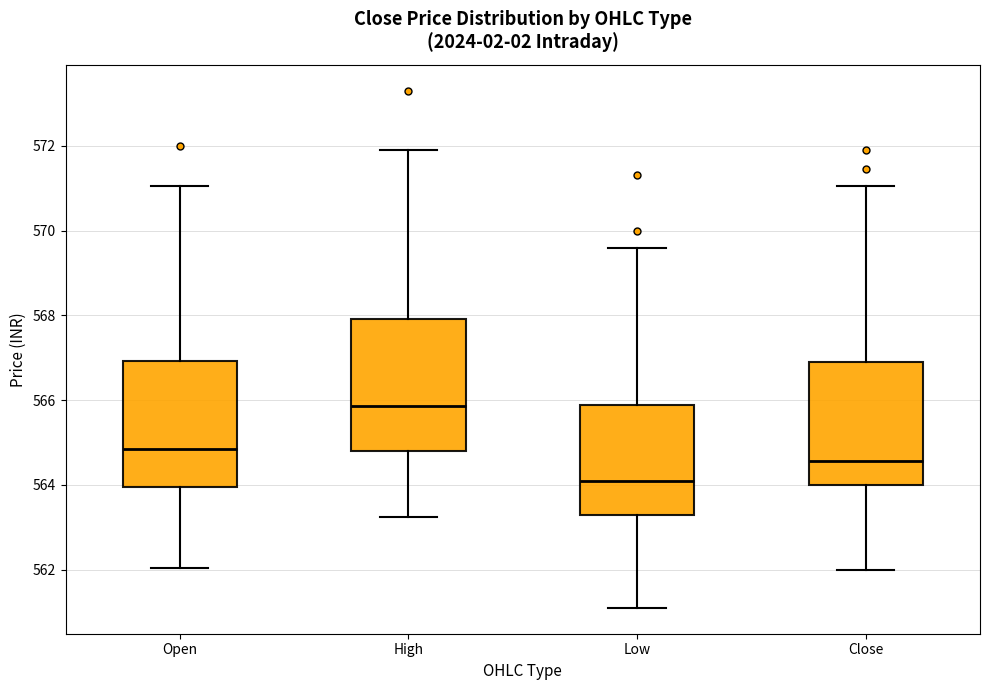

Reading left to right, transcribe this box plot: for each box, give where its median line is, the range the box spans, and where its two whiskers end, as read against the y-axis. The values are not printed on the chart, so give them approximately, as read against the axis.

Open: median 564.8, box 564.0 to 567.0, whiskers 562.0 to 571.0
High: median 565.8, box 564.8 to 568.0, whiskers 563.2 to 572.0
Low: median 564.0, box 563.2 to 565.8, whiskers 561.0 to 569.6
Close: median 564.6, box 564.0 to 566.8, whiskers 562.0 to 571.0